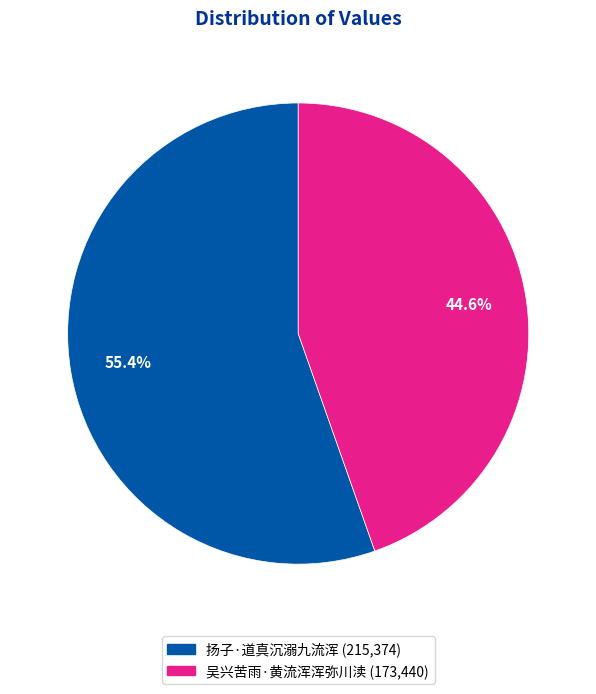

Is there a majority slice in this chart?

Yes